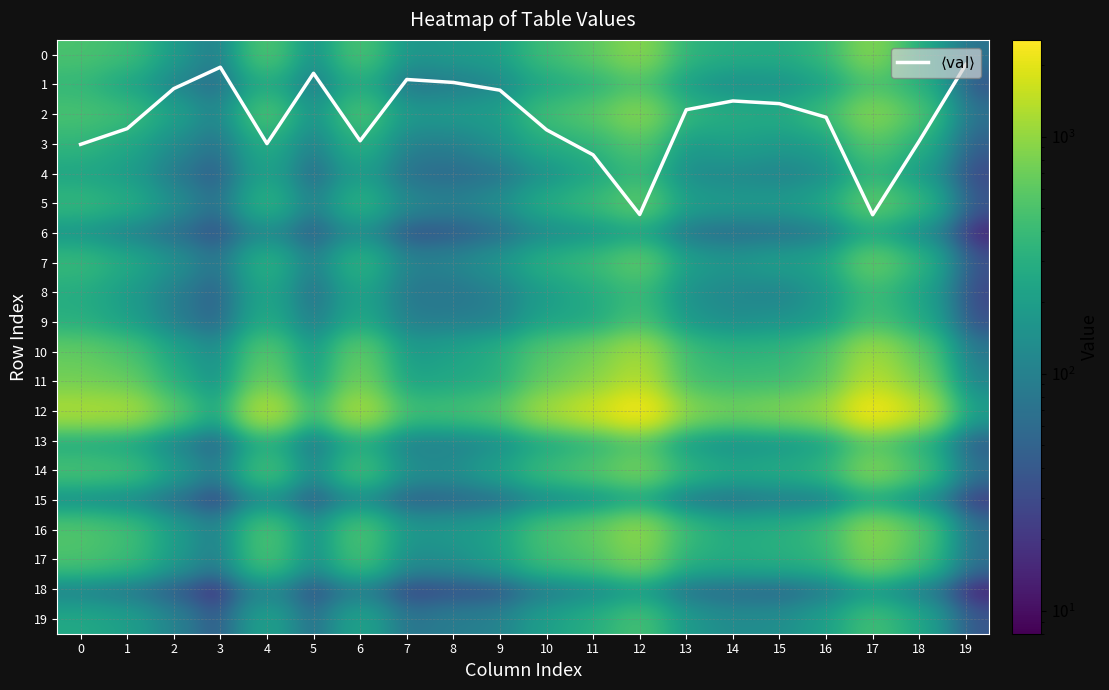

What is the total value across all series at 14?

4336.6